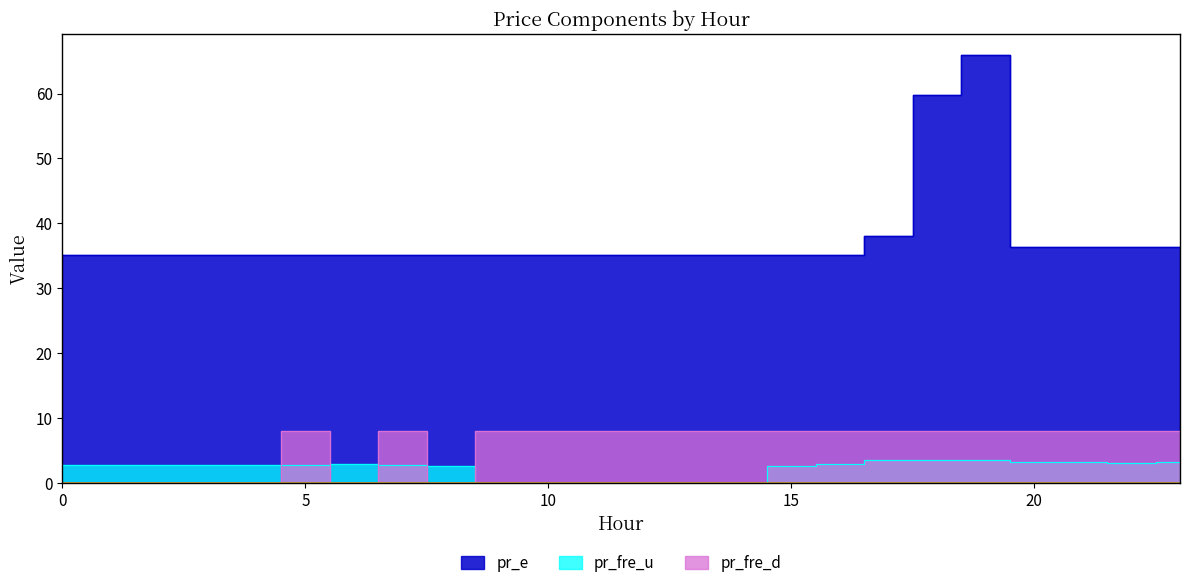

What is the value of the pr_e point at the 3rd from the left?

35.2